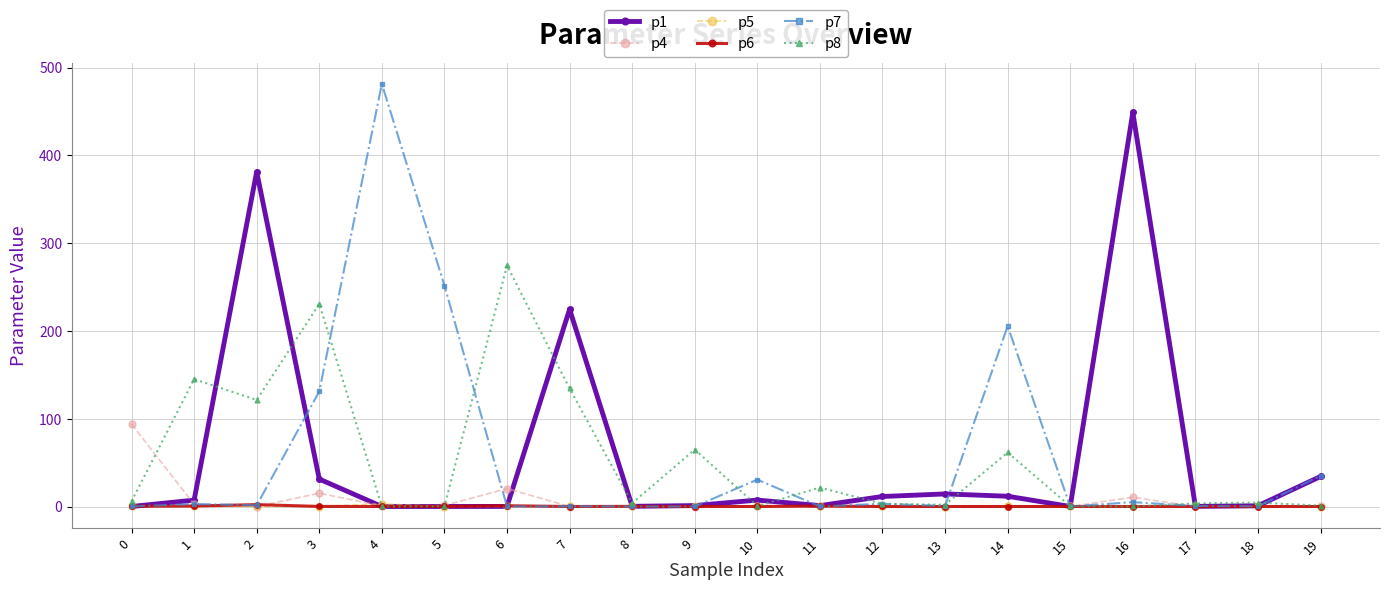

Read the p1 value at 7.

224.7